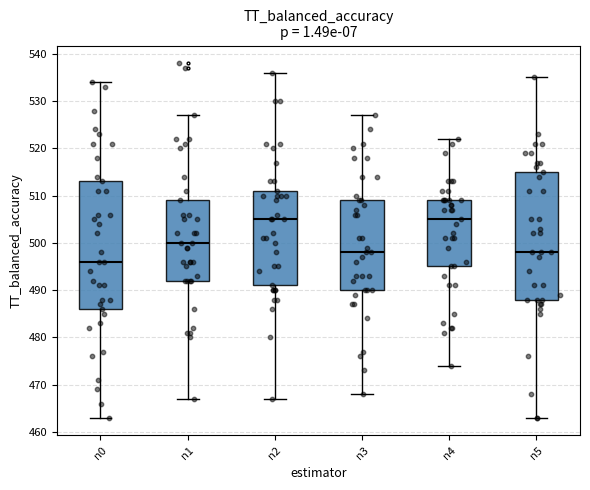

Reading left to right, transcribe this box plot: for each box, give where its median line is, the range the box spans, and where its two whiskers end, as read against the y-axis. The values are not printed on the chart, so give them approximately, as read against the axis.

n0: median 496, box 486 to 513, whiskers 463 to 534
n1: median 500, box 492 to 509, whiskers 467 to 527
n2: median 505, box 491 to 511, whiskers 467 to 536
n3: median 498, box 490 to 509, whiskers 468 to 527
n4: median 505, box 495 to 509, whiskers 474 to 522
n5: median 498, box 488 to 515, whiskers 463 to 535